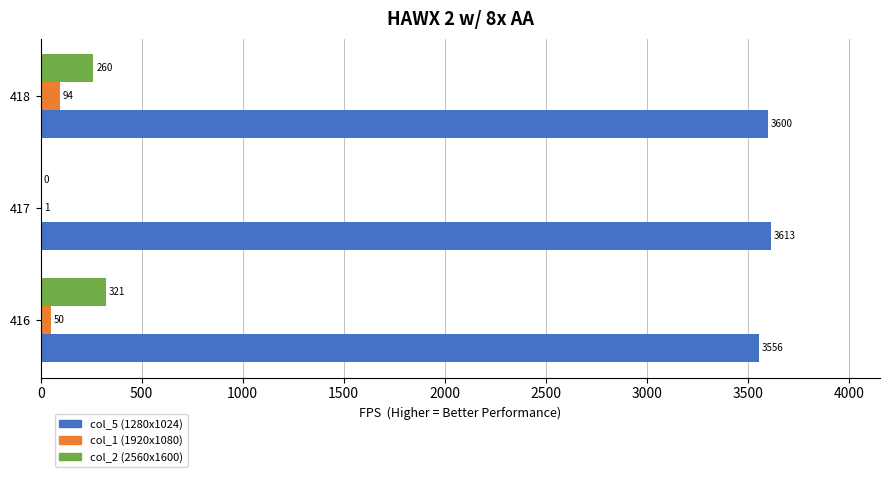

Which series has the largest total across all categories?

col_5 (1280x1024)